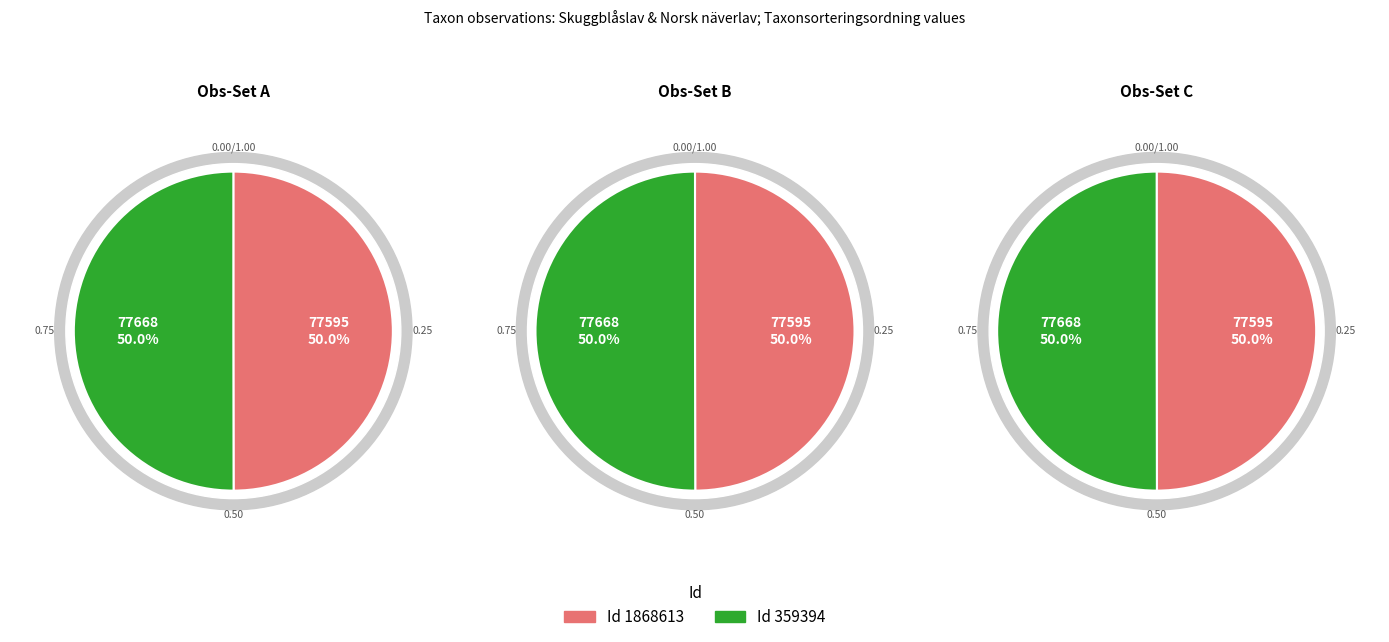

How many slices are in this pie chart?

2